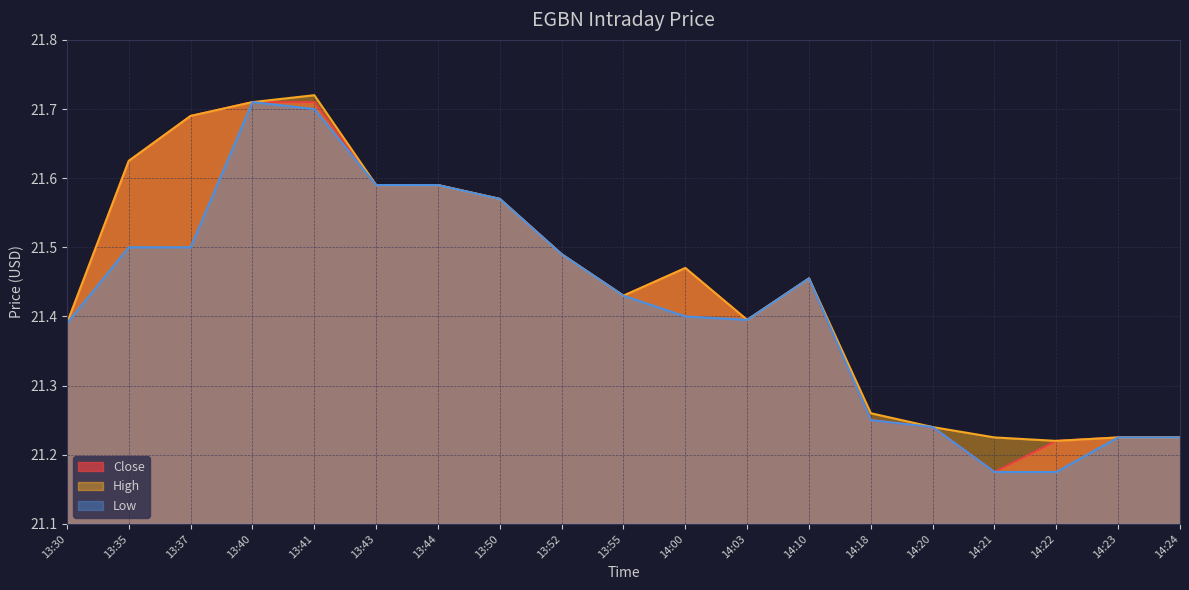

Does the chart display data point markers on the line(s)?

No